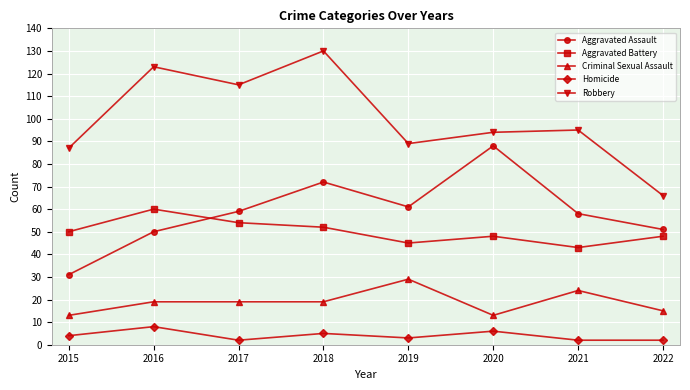

At how many categories does at least one series exceed 122?

2